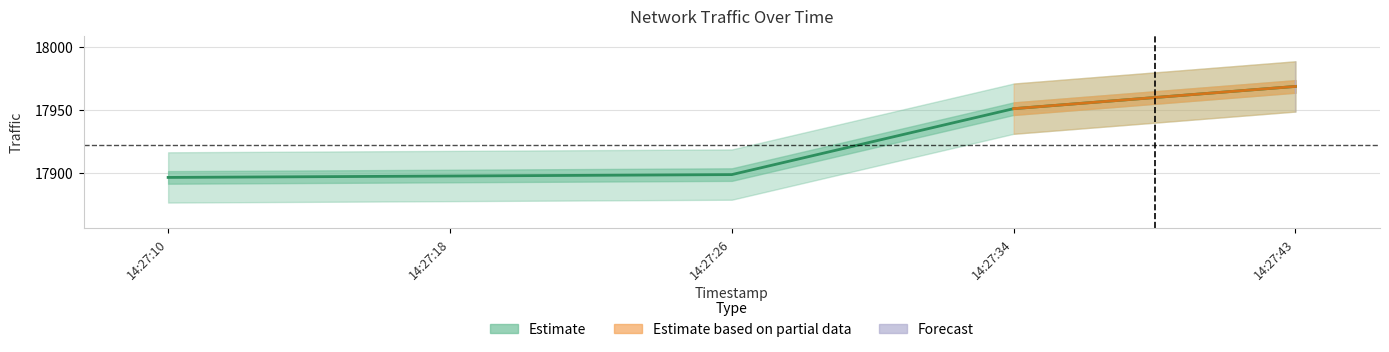

How many values are below 17898?

2